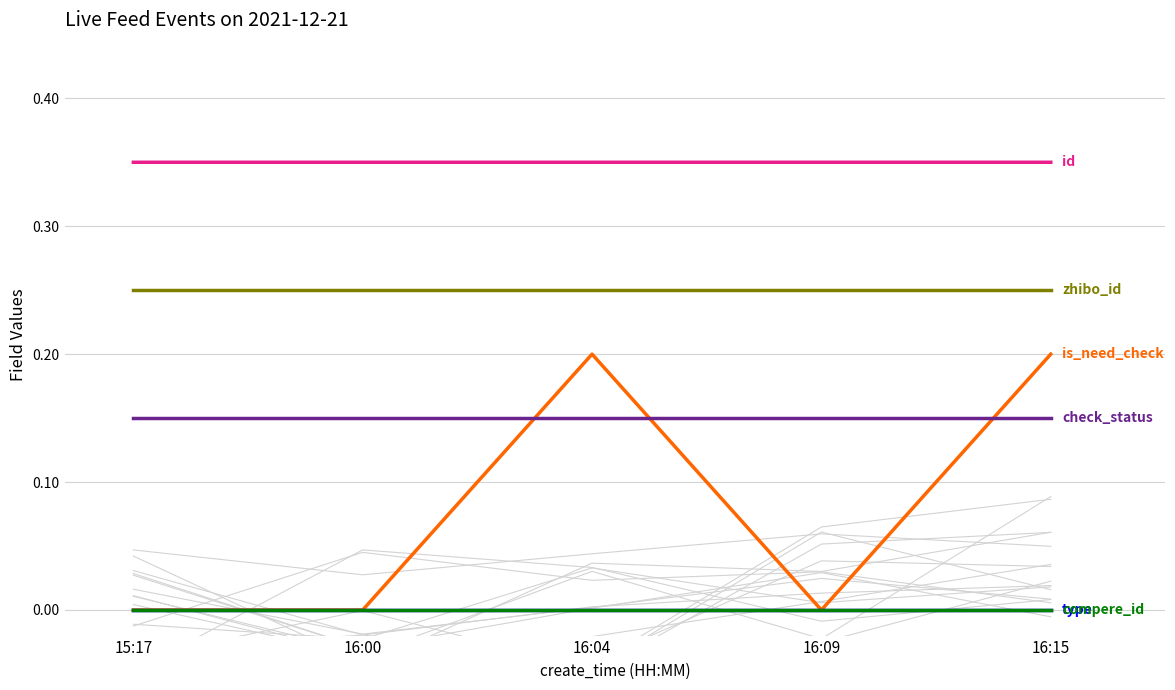

What is the minimum value for id?

0.3